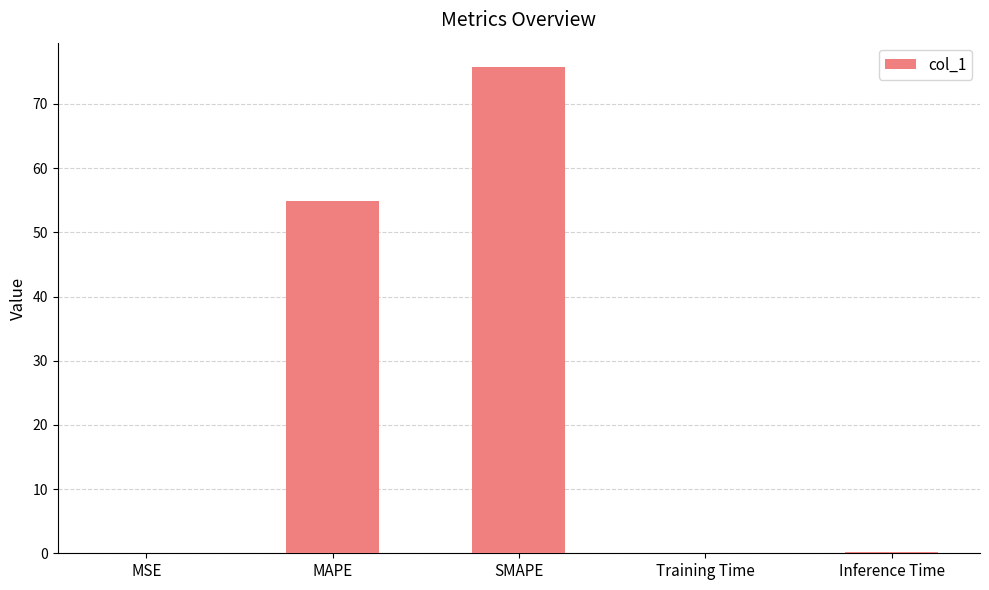

Does the chart contain stacked bars?

No